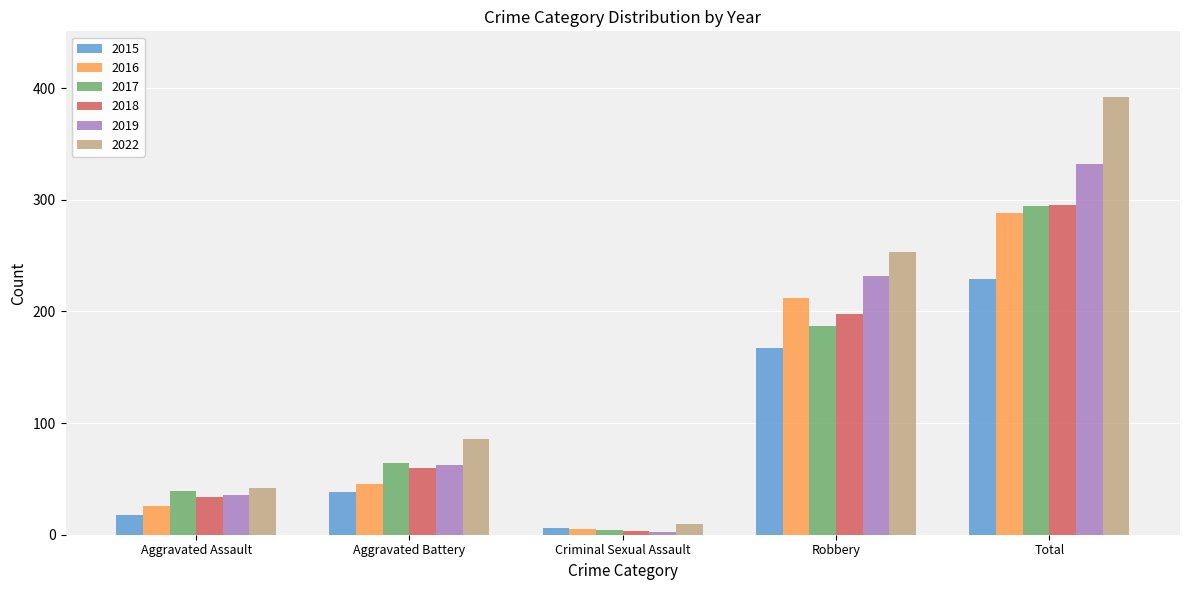

Does the chart contain stacked bars?

No